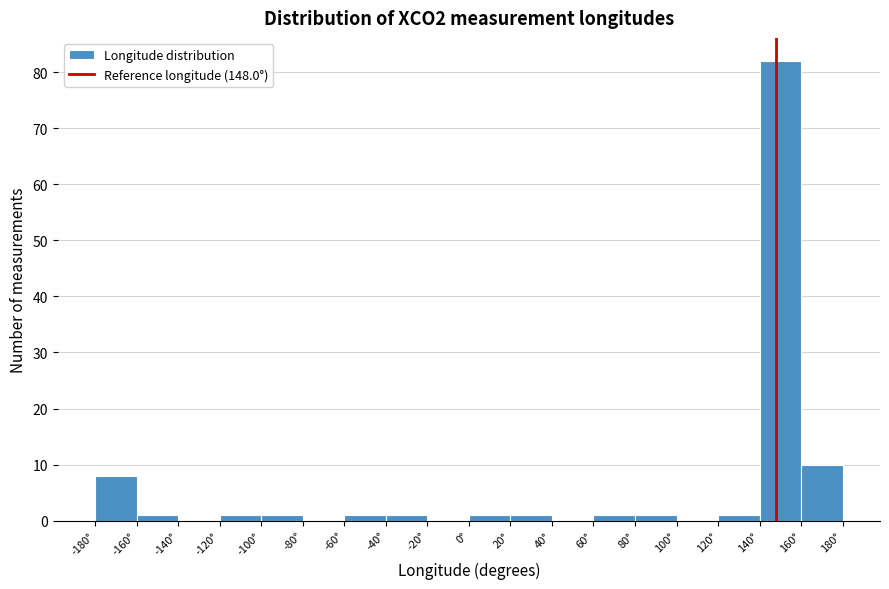

How tall is the bar that spans 60 to 80 on the x-axis? The values are not printed on the chart, so give them approximately, as read against the axis.

1